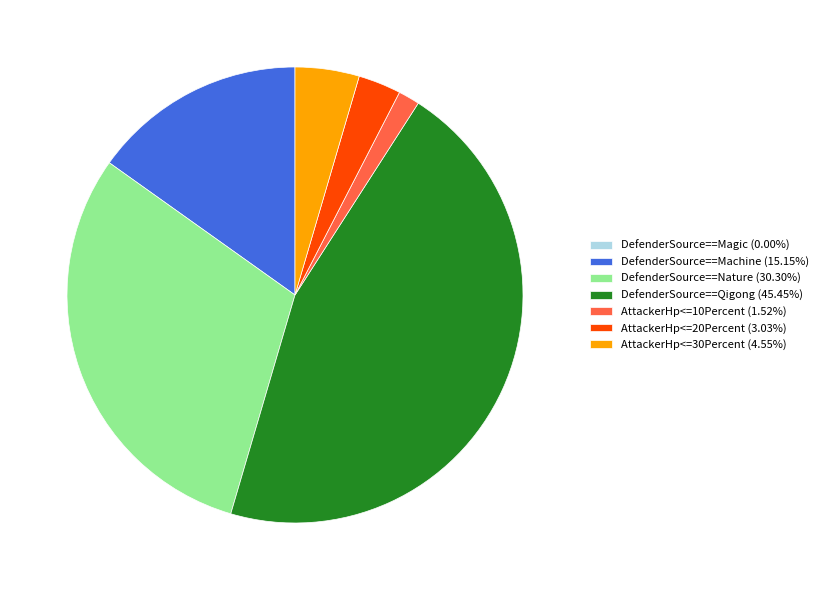

Combined, do AttackerHp<=10Percent (1.52%) and DefenderSource==Machine (15.15%) account for over 50%?

No